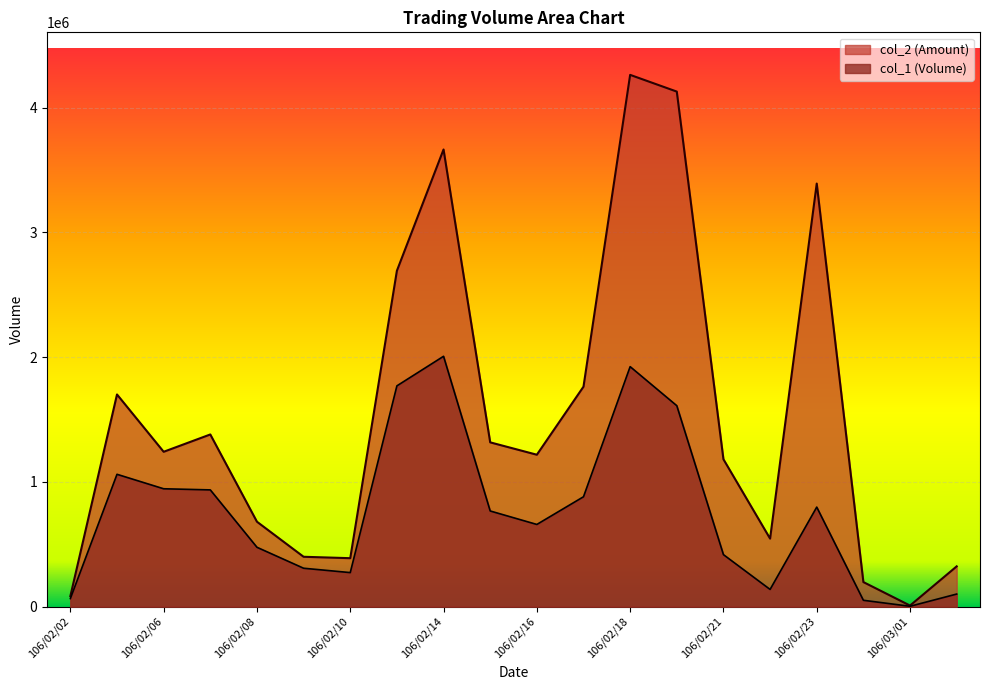

True or false: col_2 has more than 2 points higher than both neighbors.

True